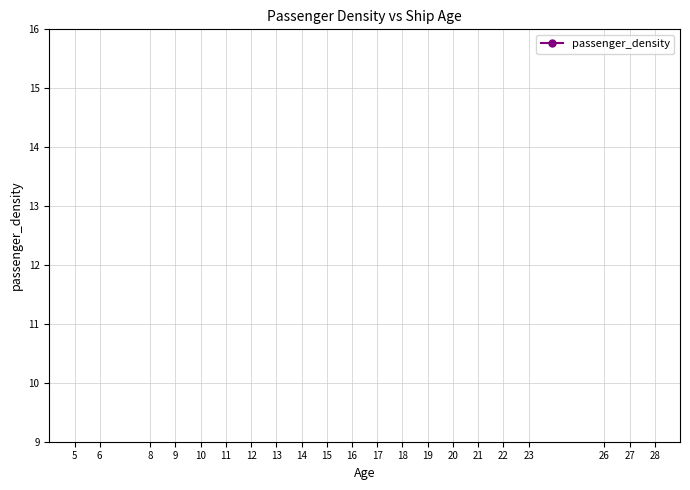

The chart shows a value of 51.2 at 22. True or false?

False